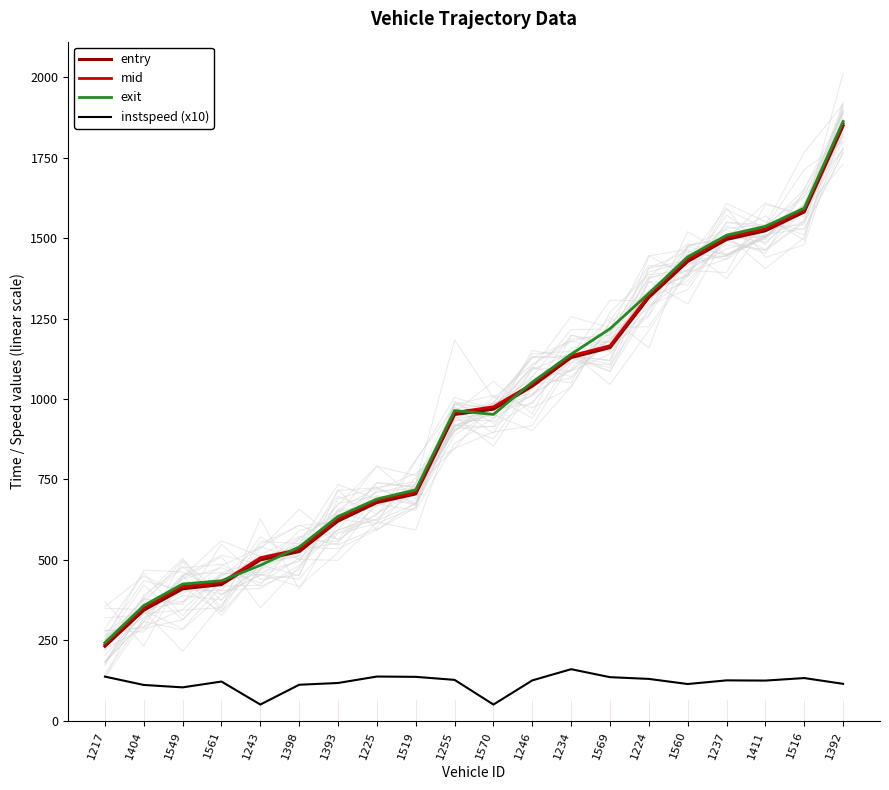

What are all the series names shown in the legend?

entry, mid, exit, instspeed (x10)